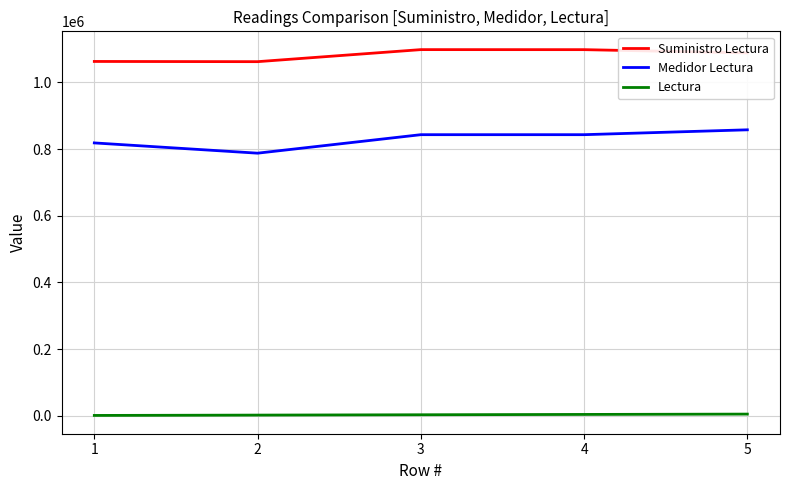

Which series has the largest total across all categories?

Suministro Lectura